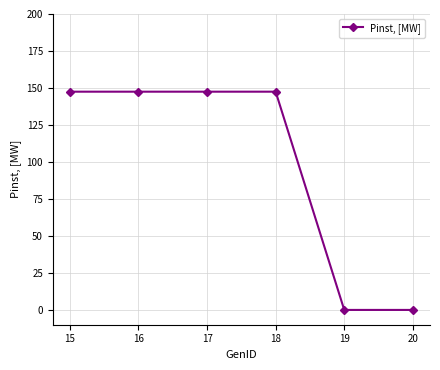

What is the average value?

98.3